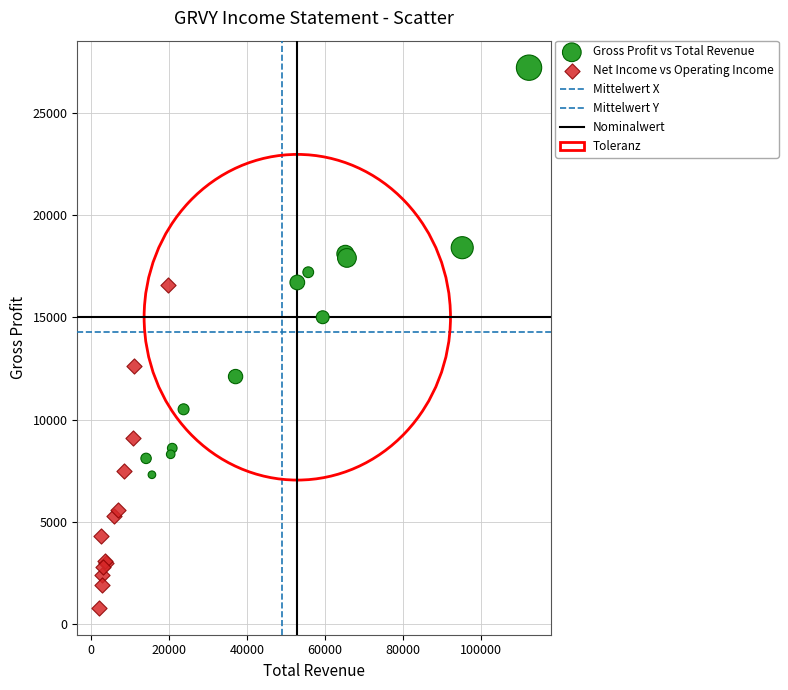

Which series reaches the minimum Y coordinate?

Net Income vs Operating Income